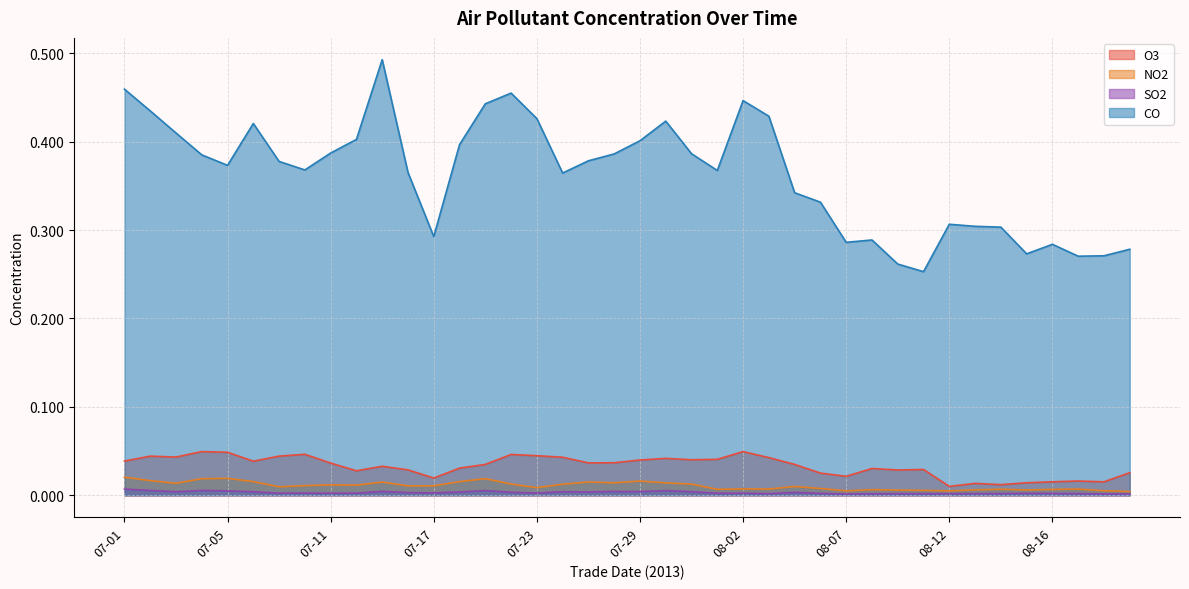

True or false: CO has a value of 0.3 at 08-19.

True